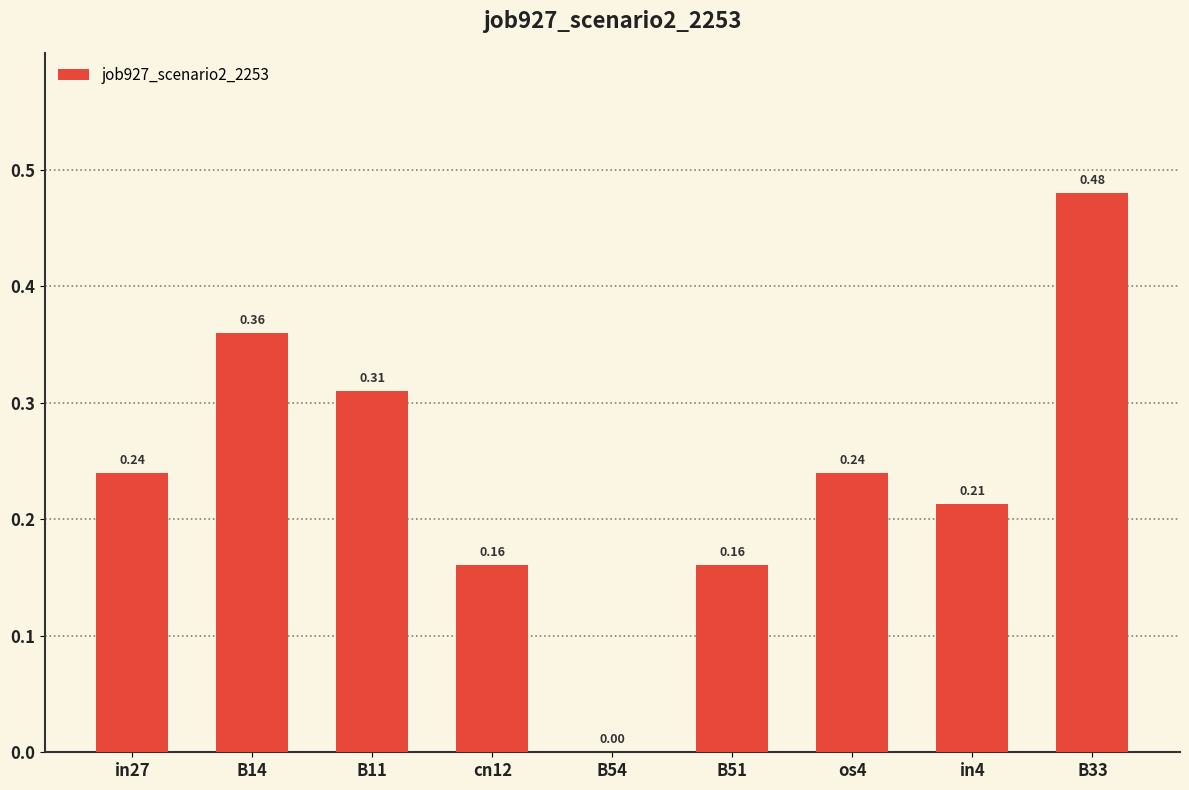

Between in27 and in4, which is larger?

in27